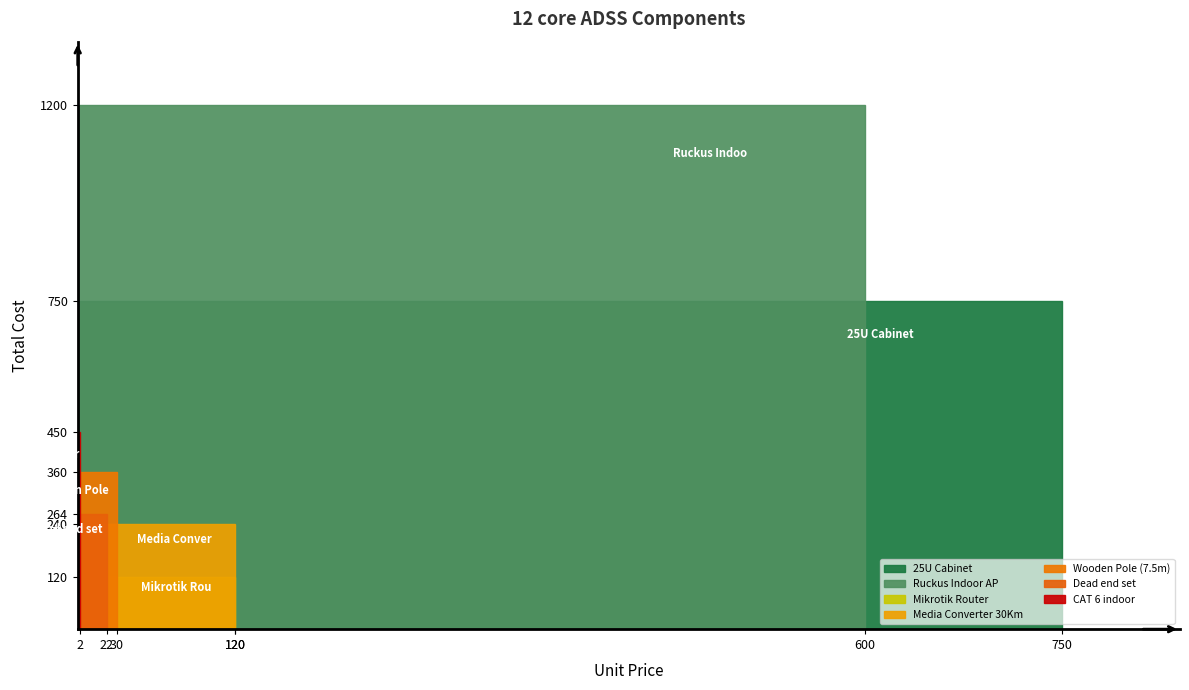

Reading right to left, transcribe all the data shown in this chart.

col_4: CAT 6 indoor=450.0	Surge protector=60.0	Ethernet Patch Panel=45.0	Fibre Patch Panel=45.0	25U Cabinet=750.0	Ruckus Indoor AP=1200.0	Mikrotik Router=120.0	Media Converter 30Km=240.0	Mid span set=110.0	Dead end set=264.0	Middle span binder=36.6	Dead end binder=114.7	Wooden Pole (7.5m)=360.0
col_2: CAT 6 indoor=1.5	Surge protector=30.0	Ethernet Patch Panel=45.0	Fibre Patch Panel=45.0	25U Cabinet=750.0	Ruckus Indoor AP=600.0	Mikrotik Router=120.0	Media Converter 30Km=120.0	Mid span set=22.0	Dead end set=22.0	Middle span binder=7.3	Dead end binder=9.6	Wooden Pole (7.5m)=30.0